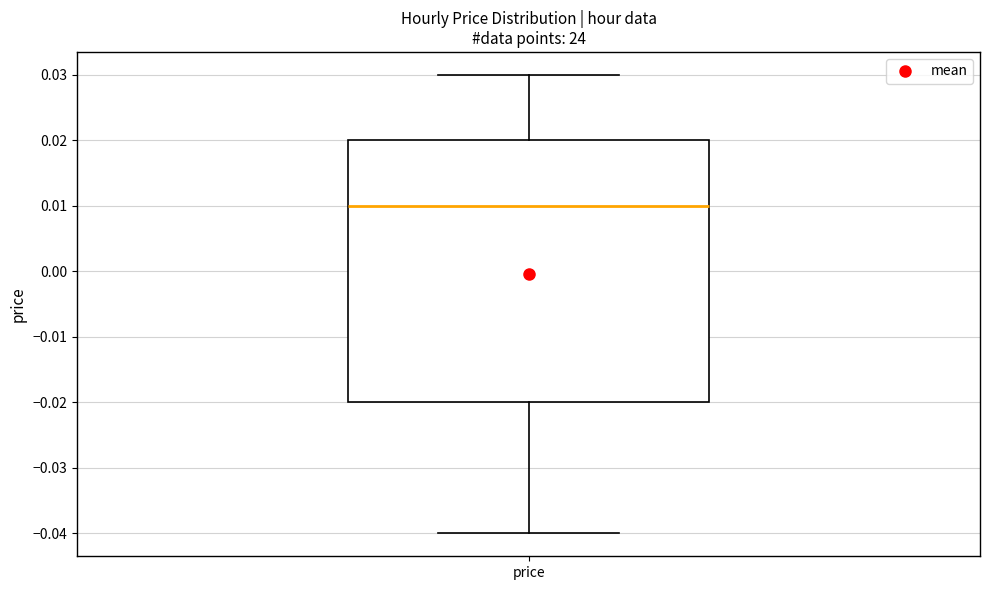

Transcribe this box plot: give where the median line is, the range the box spans, and where the two whiskers end, as read against the y-axis. The values are not printed on the chart, so give them approximately, as read against the axis.

median 0.01, box -0.02 to 0.02, whiskers -0.04 to 0.03